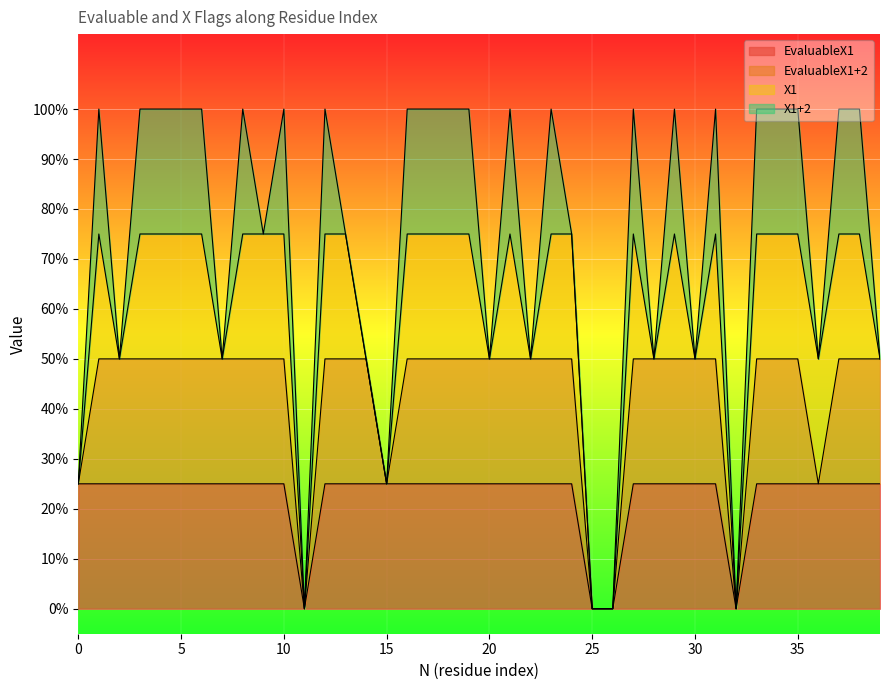

Rank the categories by EvaluableX1 value from highest to lowest.

0, 1, 2, 3, 4, 5, 6, 7, 8, 9, 10, 12, 13, 14, 15, 16, 17, 18, 19, 20, 21, 22, 23, 24, 27, 28, 29, 30, 31, 33, 34, 35, 36, 37, 38, 39, 11, 25, 26, 32